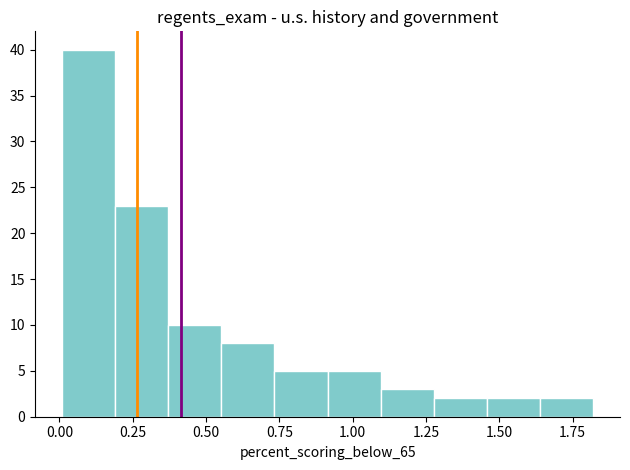

Around what value on the x-axis is the tallest bar? Give the approximate position of its centre, as read against the axis.

0.10